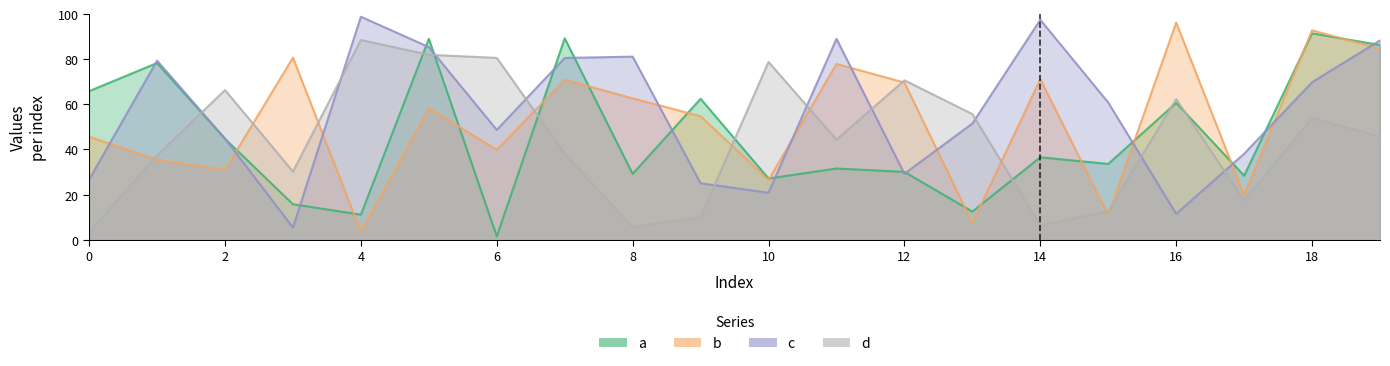

Is the value of d at 15 greater than the value of b at 0?

No